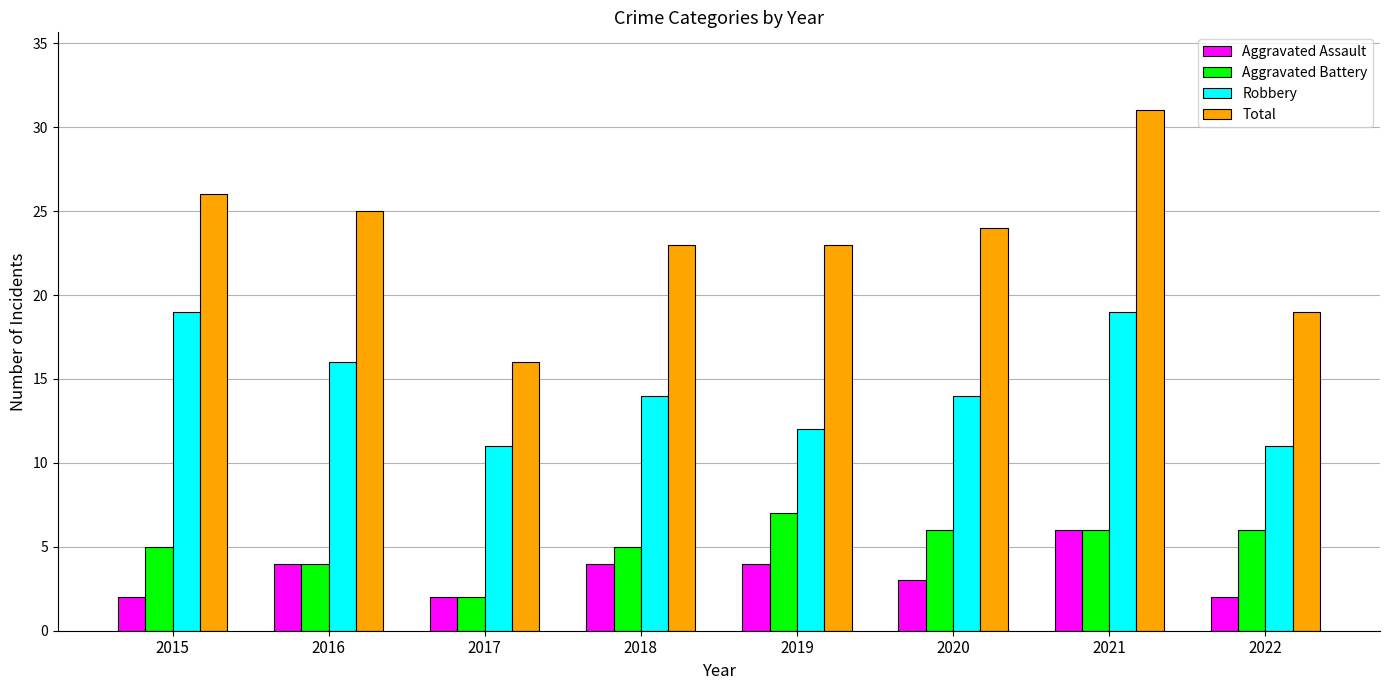

Reading right to left, what are all the values shown in this chart?

Aggravated Assault: 2022=2	2021=6	2020=3	2019=4	2018=4	2017=2	2016=4	2015=2
Aggravated Battery: 2022=6	2021=6	2020=6	2019=7	2018=5	2017=2	2016=4	2015=5
Robbery: 2022=11	2021=19	2020=14	2019=12	2018=14	2017=11	2016=16	2015=19
Total: 2022=19	2021=31	2020=24	2019=23	2018=23	2017=16	2016=25	2015=26